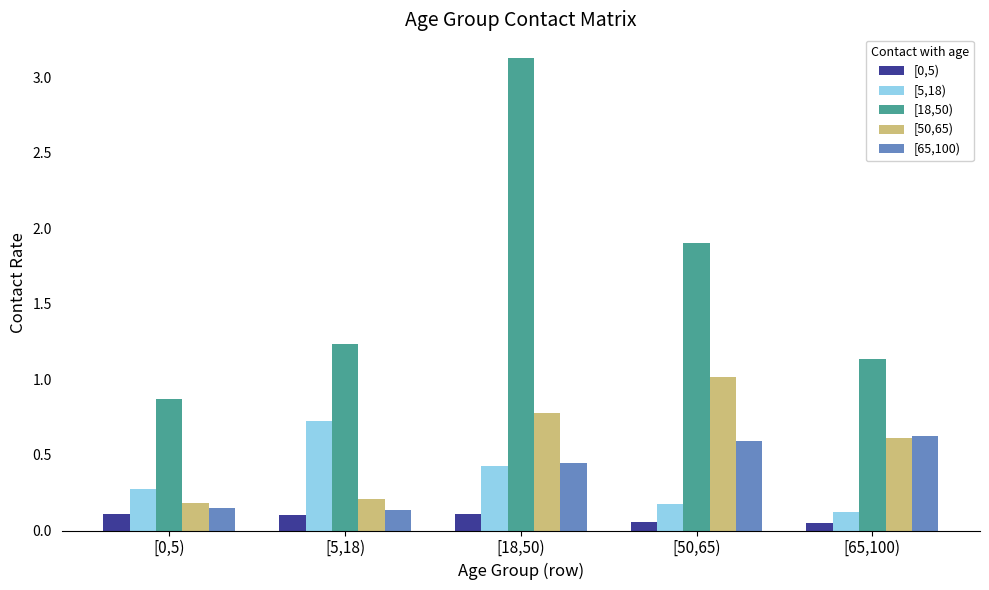

Which series changed the most between [5,18) and [18,50)?

[18,50)